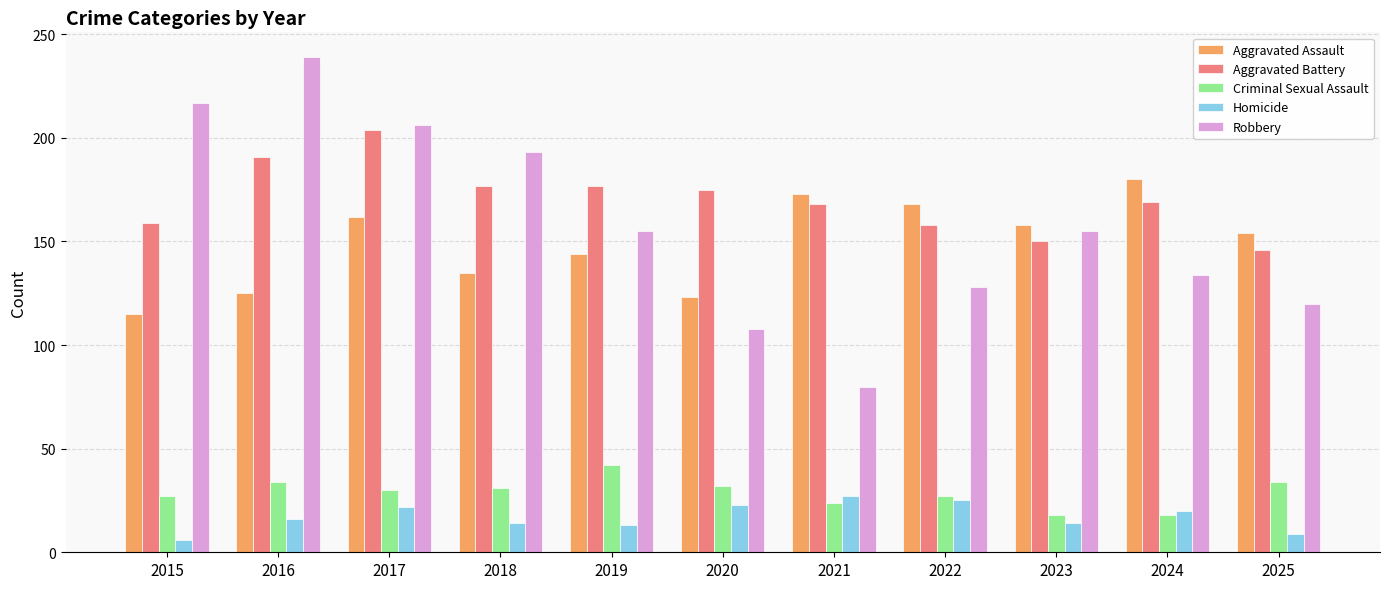

What is the minimum value shown in the chart?

6